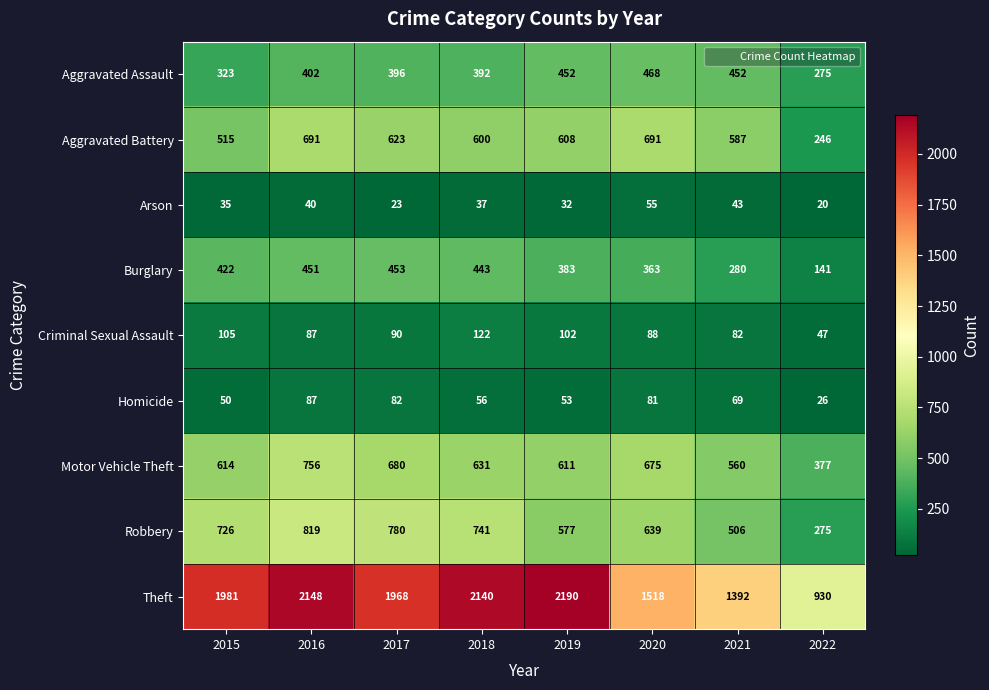

Is it true that Burglary equals 179 at 2015?

False